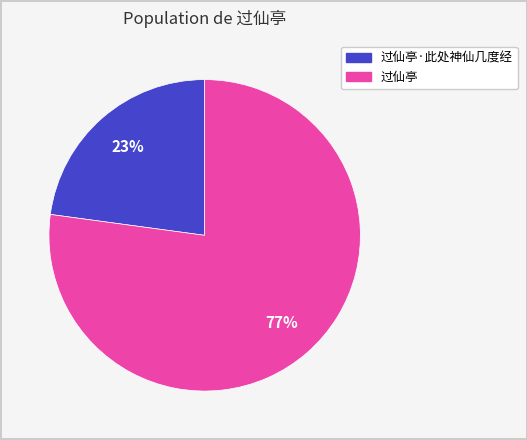

Is there any slice that represents more than half of the pie?

Yes